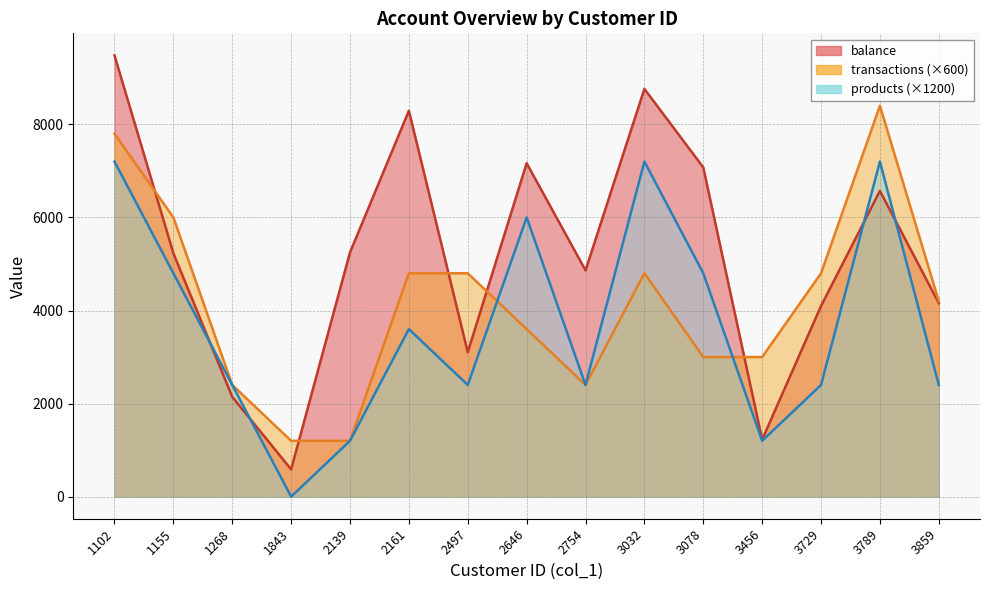

Reading left to right, extract all data points from this chart.

balance: 9481.2	5230.3	2144.4	586.1	5248.8	8292.7	3103.2	7165.1	4862.4	8761.5	7075.0	1225.4	4096.6	6568.9	4158.4
transactions: 7800.0	6000.0	2400.0	1200.0	1200.0	4800.0	4800.0	3600.0	2400.0	4800.0	3000.0	3000.0	4800.0	8400.0	4200.0
products: 7200.0	4800.0	2400.0	0.0	1200.0	3600.0	2400.0	6000.0	2400.0	7200.0	4800.0	1200.0	2400.0	7200.0	2400.0